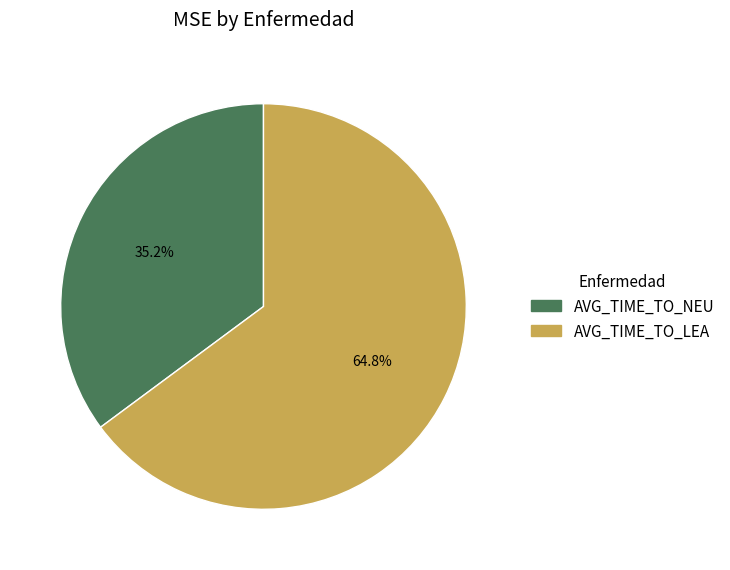

To the nearest percent, what is the difference between the largest and smallest slice percentages?

30%